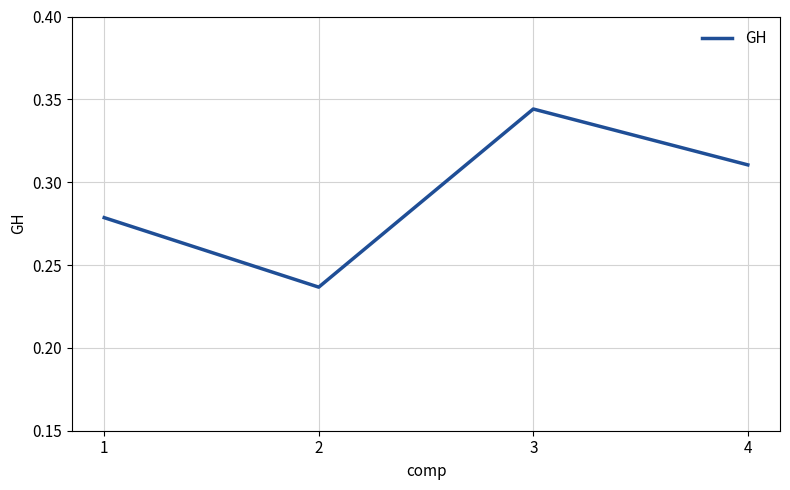

The value at 4 is 0.2. True or false?

False